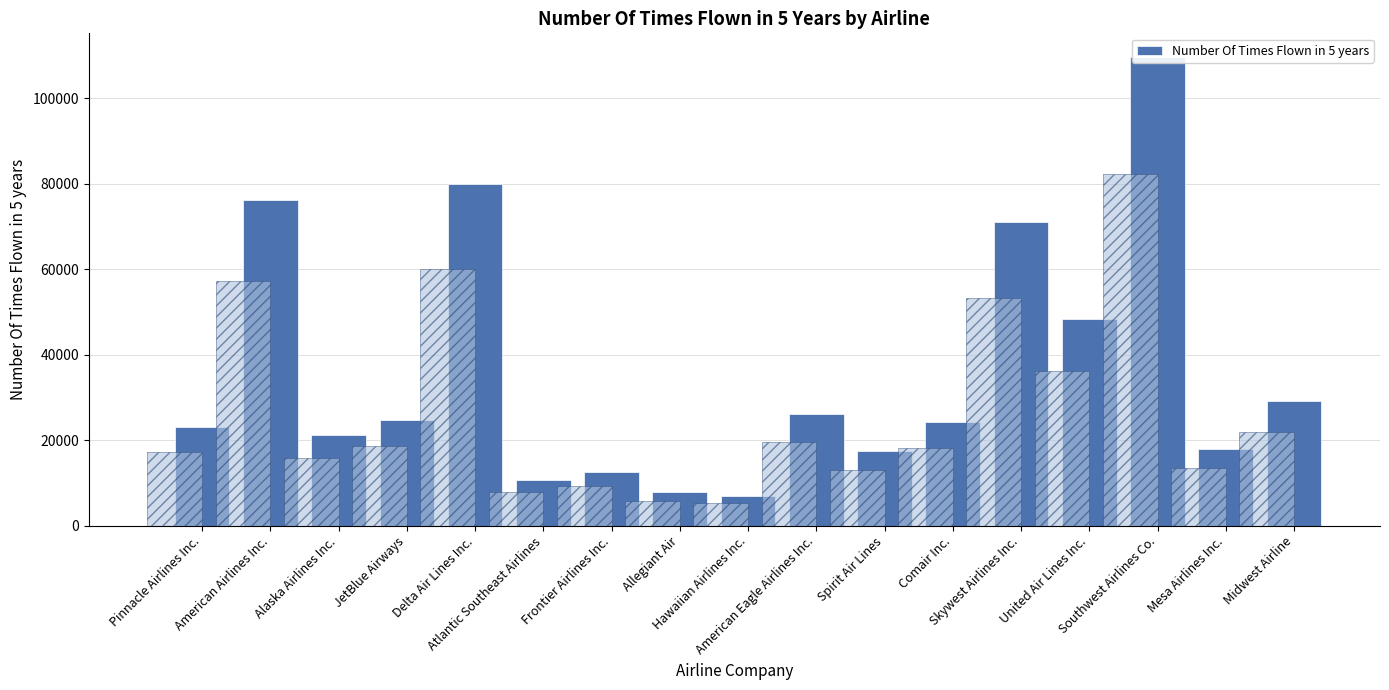

The chart shows a value of 182113 at Southwest Airlines Co.. True or false?

False